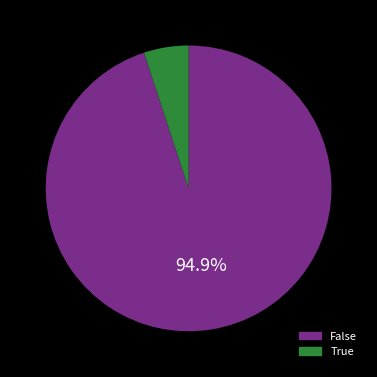

Which has a higher value, True or False?

False